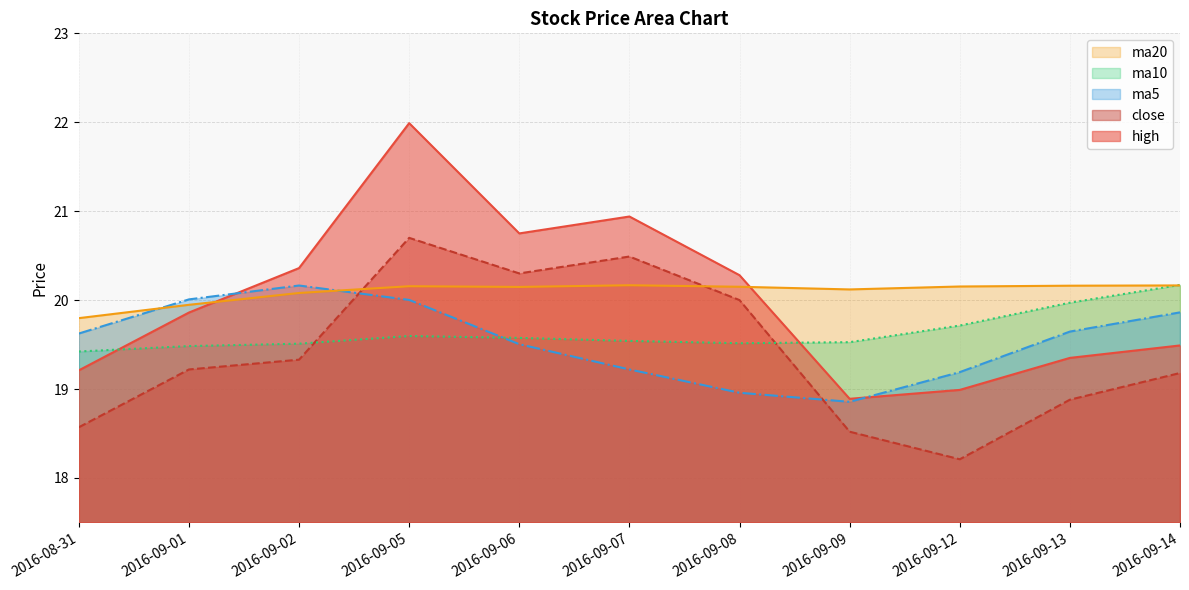

Count the number of data series in this chart.

5